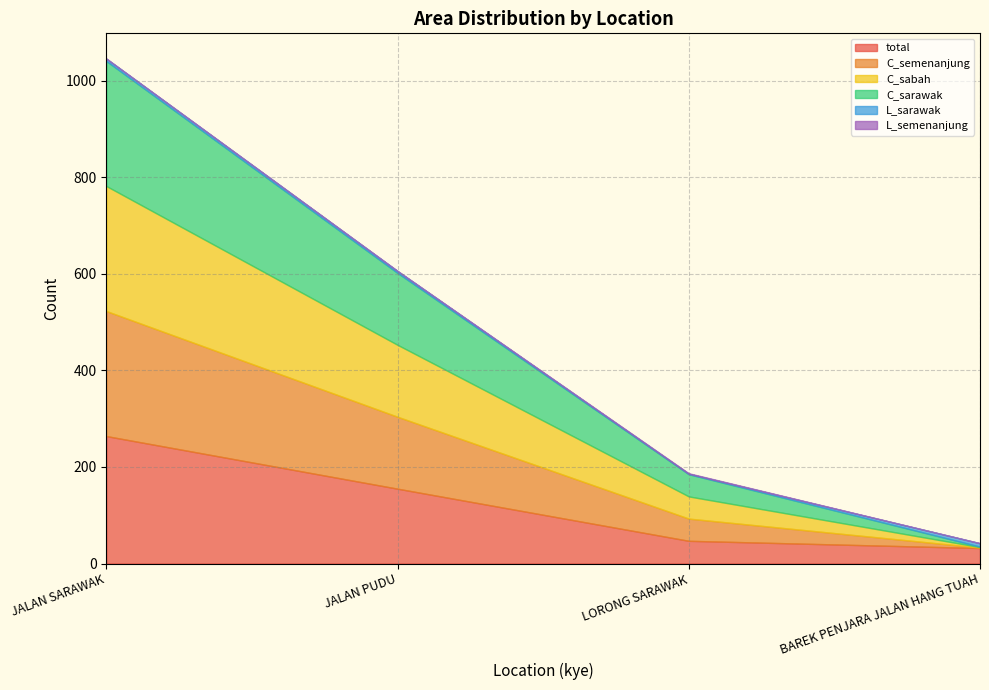

At JALAN SARAWAK, list the series in order from smallest to largest.

L_semenanjung, L_sarawak, C_semenanjung, C_sabah, C_sarawak, total